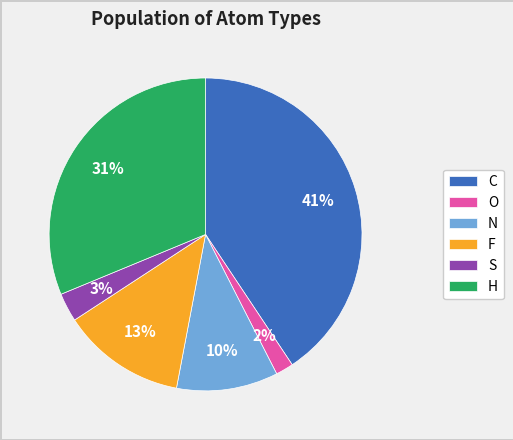

Which category has the smallest portion of the pie?

O